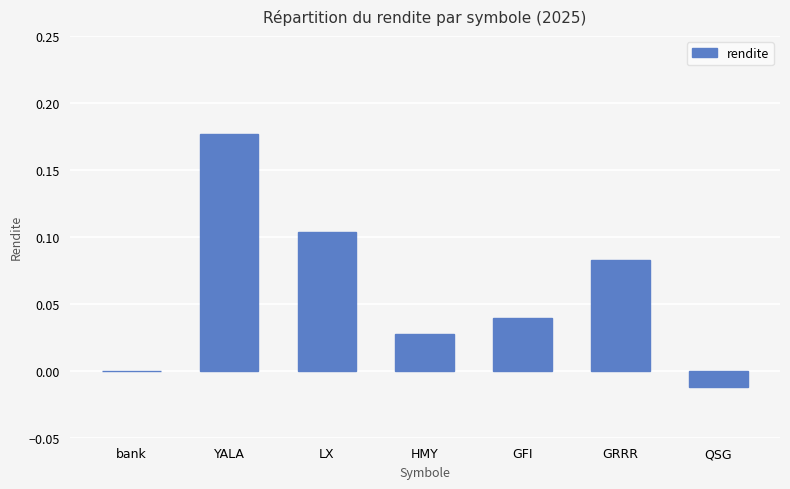

Which has a higher value, bank or LX?

LX